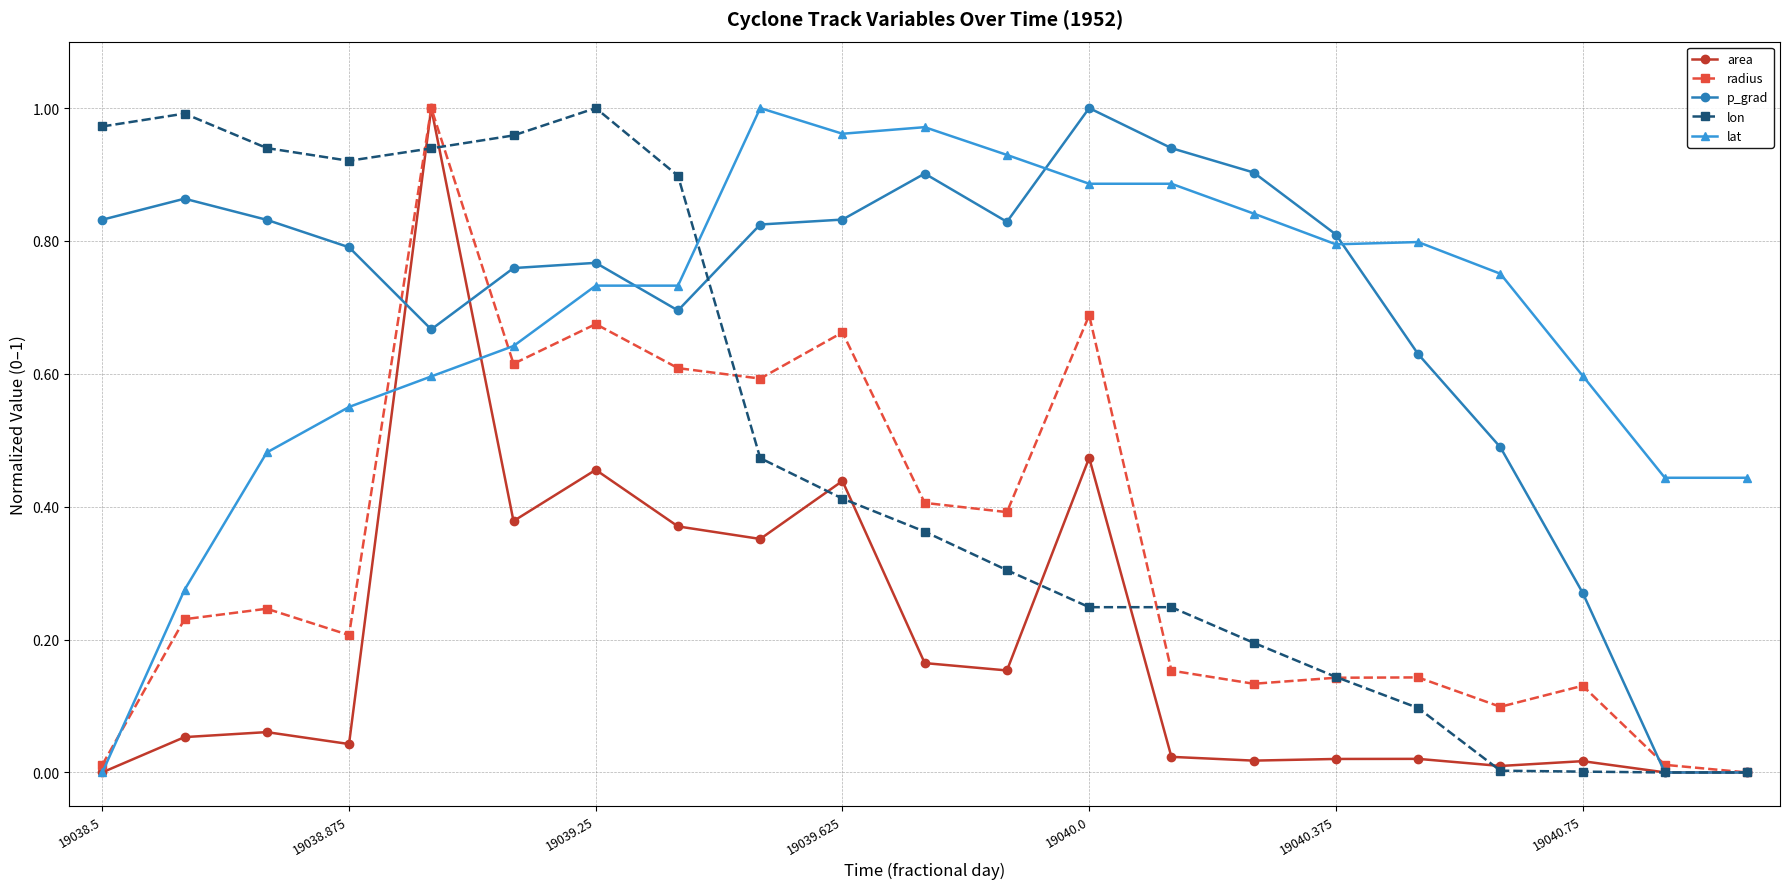

How many intersections are there between lon and lat?

1